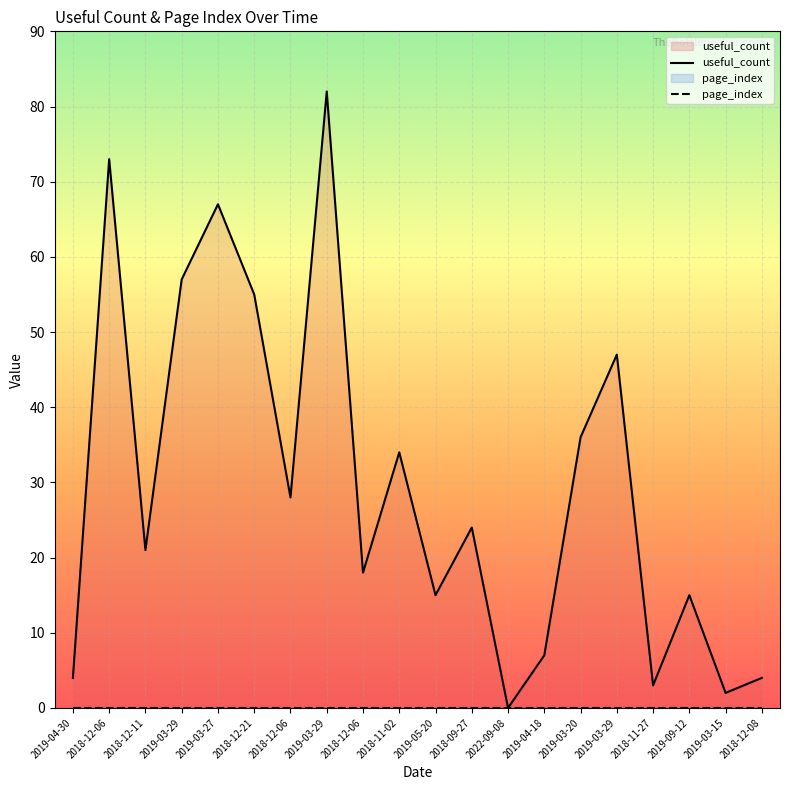

Rank the categories by value from lowest to highest.

2022-09-08, 2019-03-15, 2018-11-27, 2019-04-30, 2018-12-08, 2019-04-18, 2019-05-20, 2019-09-12, 2018-12-06, 2018-12-11, 2018-09-27, 2018-12-06, 2018-11-02, 2019-03-20, 2019-03-29, 2018-12-21, 2019-03-29, 2019-03-27, 2018-12-06, 2019-03-29